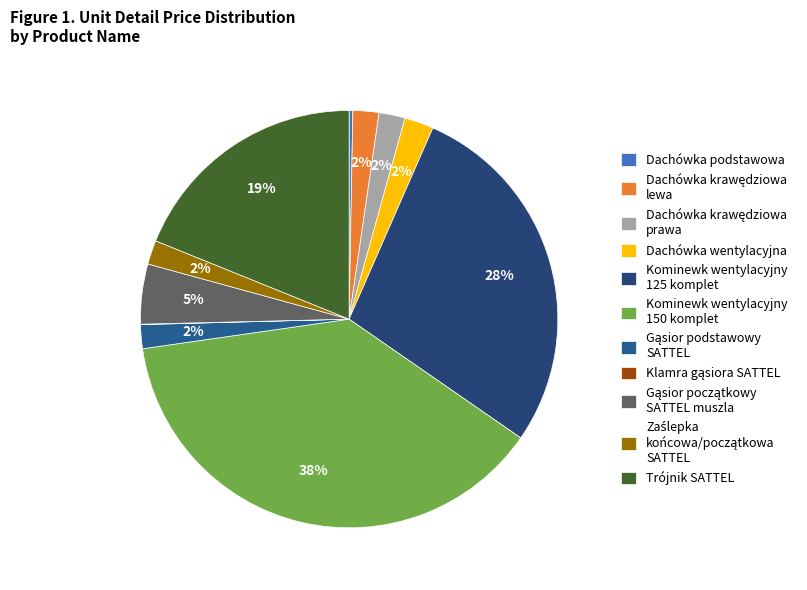

To the nearest percent, what is the difference between the largest and smallest slice percentages?

38%